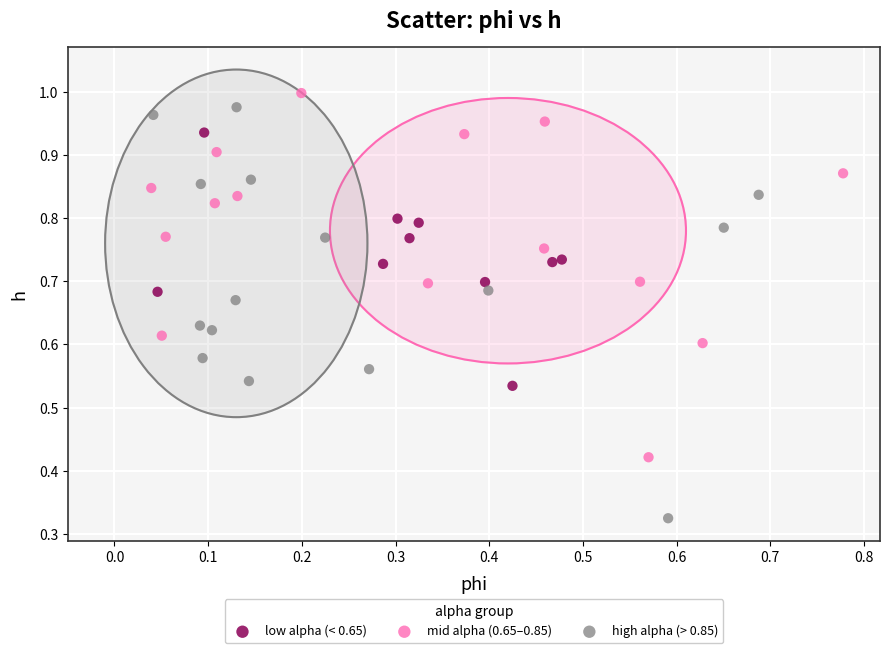

Which series reaches the minimum Y coordinate?

high alpha (> 0.85)